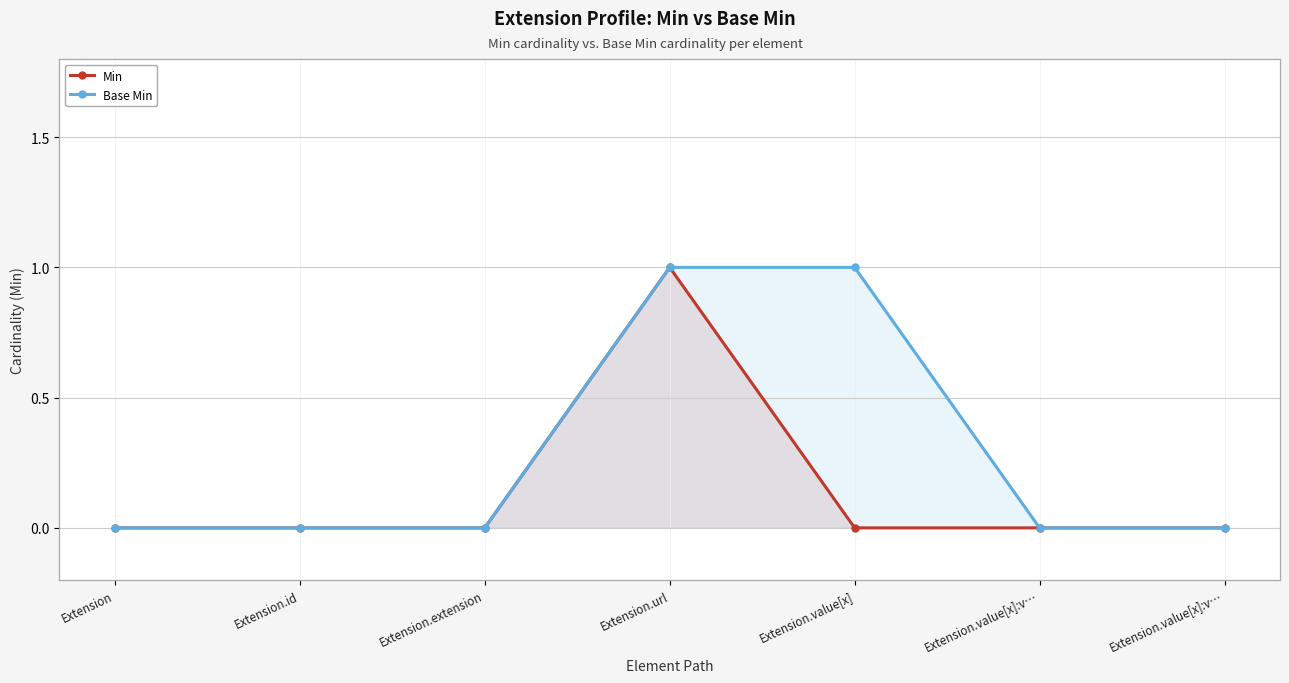

How many categories are shown in the chart?

7